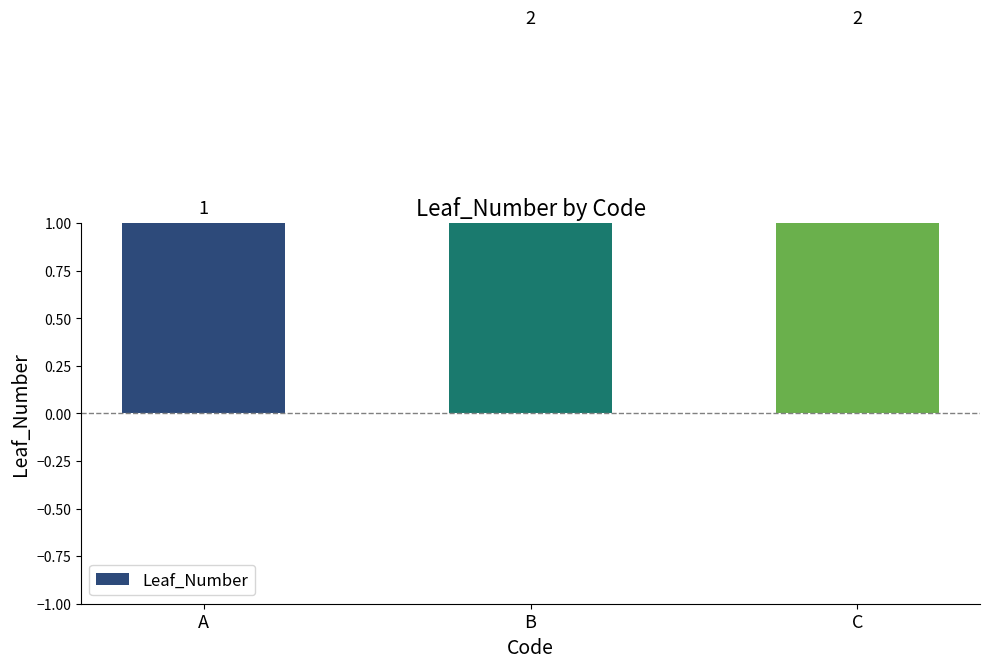

What is the sum of all values?

5